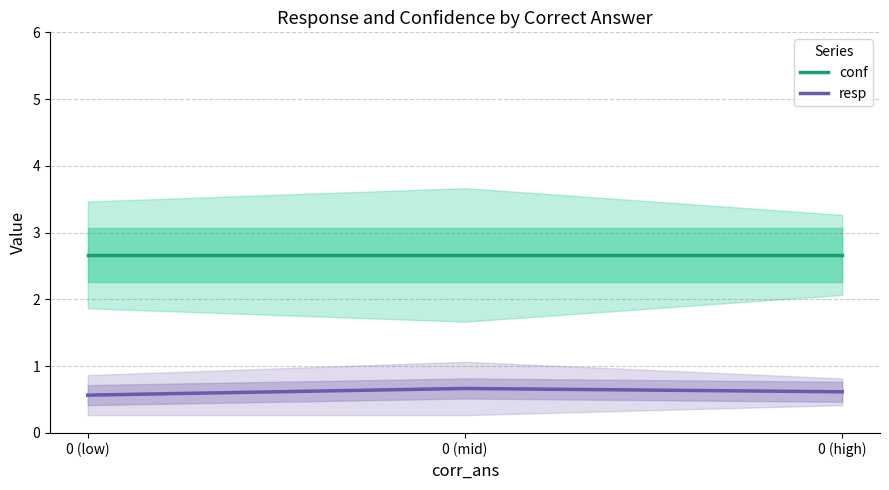

Which has a higher value, 0 (high) or 0 (mid)?

0 (high)